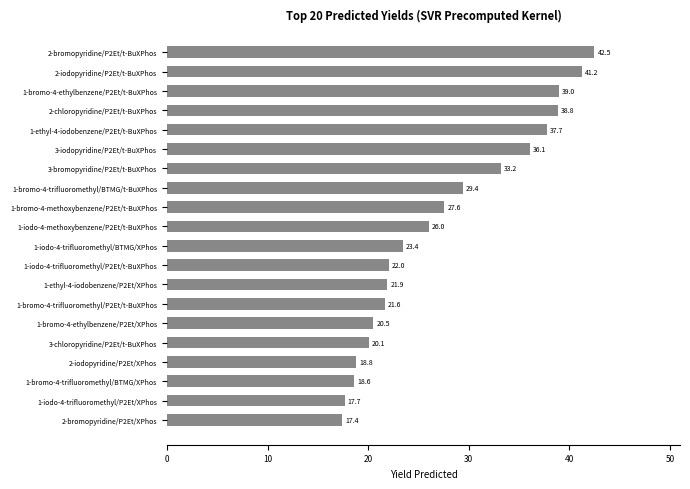

Between 1-iodo-4-trifluoromethyl/P2Et/XPhos and 3-chloropyridine/P2Et/t-BuXPhos, which is larger?

3-chloropyridine/P2Et/t-BuXPhos